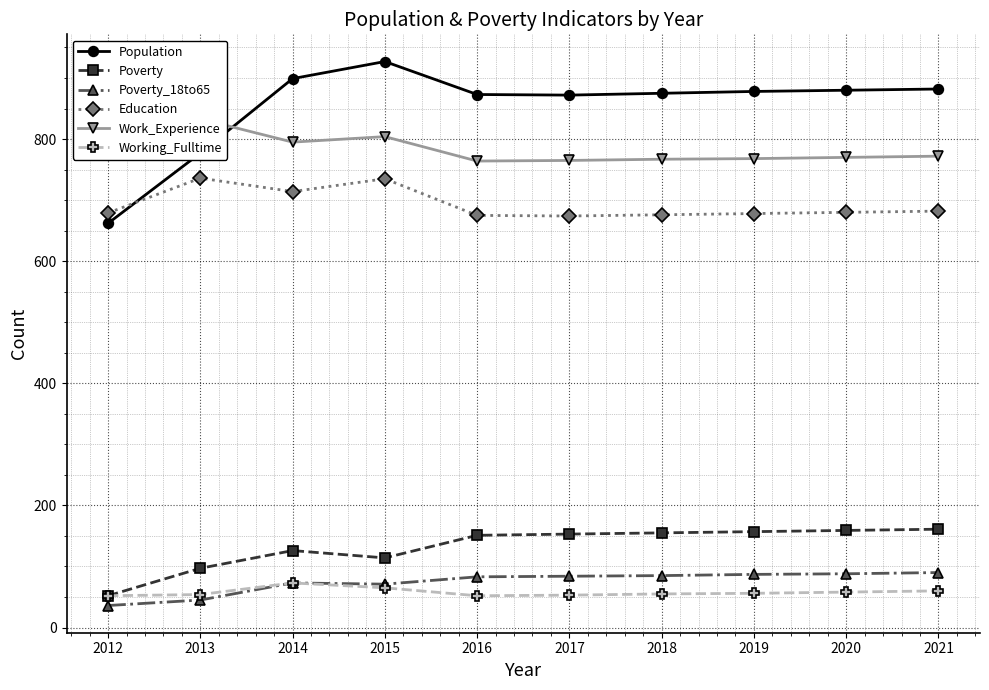

Does the chart display data point markers on the line(s)?

Yes